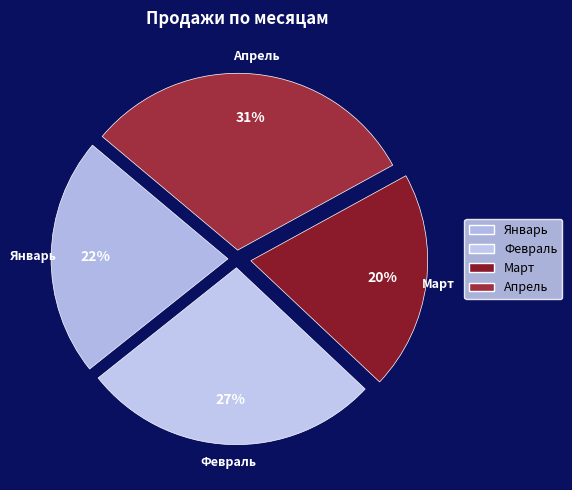

Approximately how many times larger is the value at Январь compared to Март?

1.1